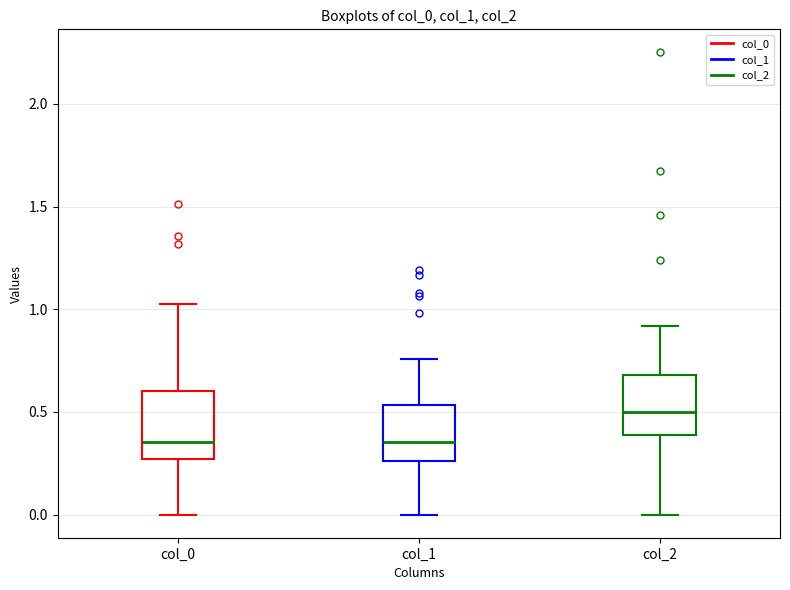

Reading left to right, read every box against the y-axis: the position of its median line, the range the box covers, and the ends of its whiskers. The values are not printed on the chart, so give them approximately, as read against the axis.

col_0: median 0.35, box 0.25 to 0.60, whiskers 0.00 to 1.00
col_1: median 0.35, box 0.25 to 0.55, whiskers 0.00 to 0.75
col_2: median 0.50, box 0.40 to 0.70, whiskers 0.00 to 0.90